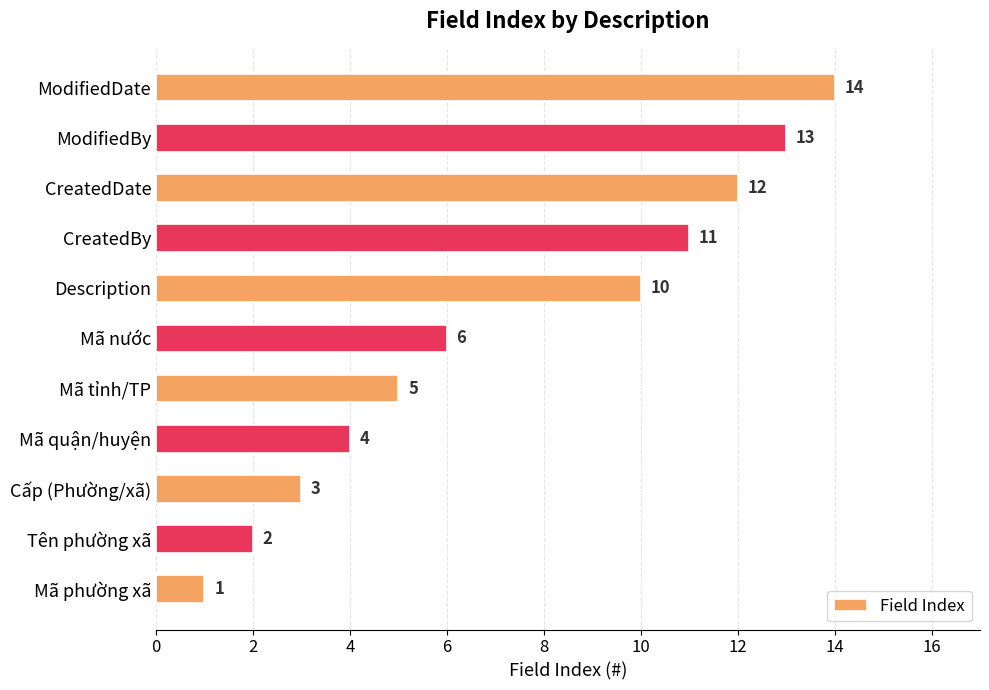

Which has a higher value, CreatedDate or Description?

CreatedDate